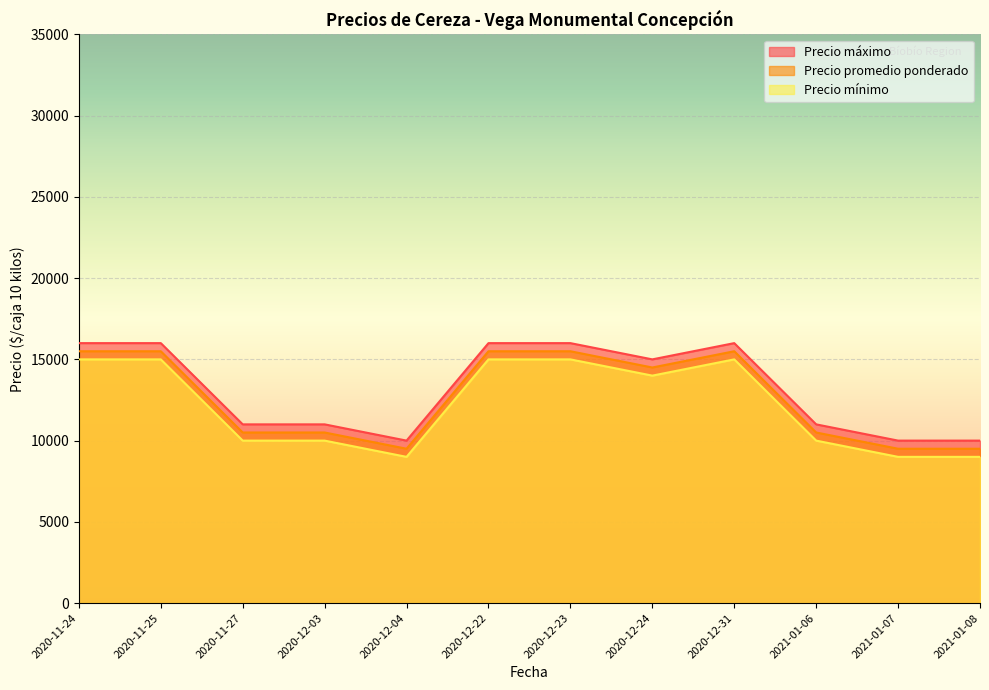

How many data points in Precio mínimo are less than 14000?

6